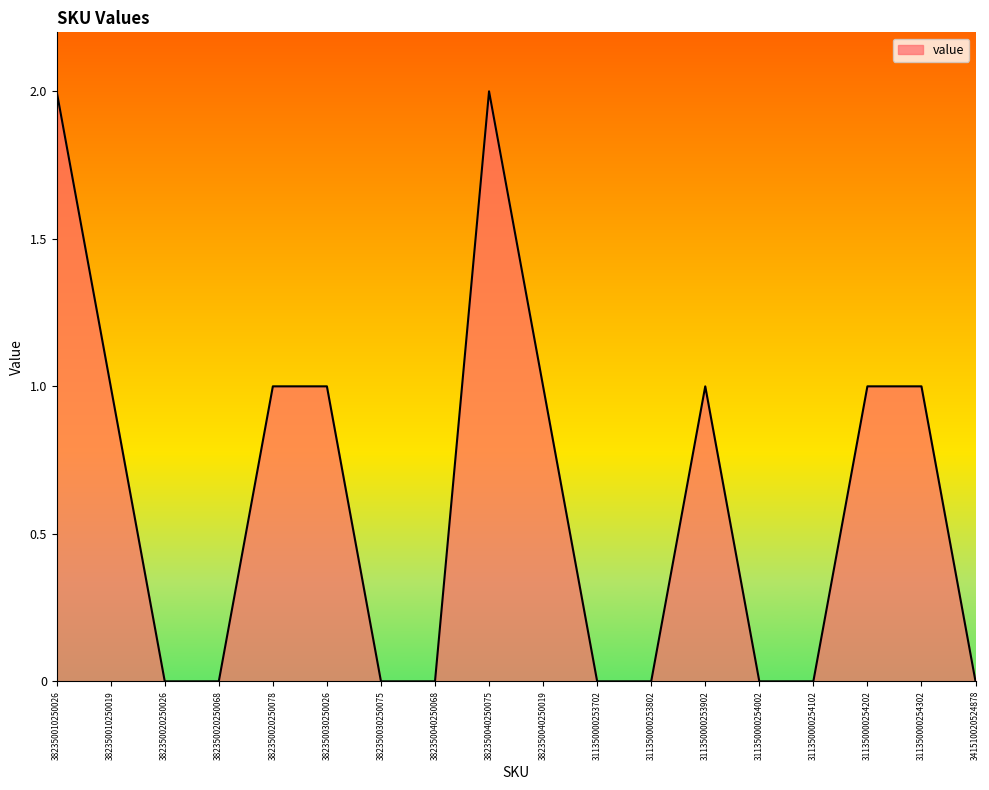

Count the values in the range 0 to 1.

16